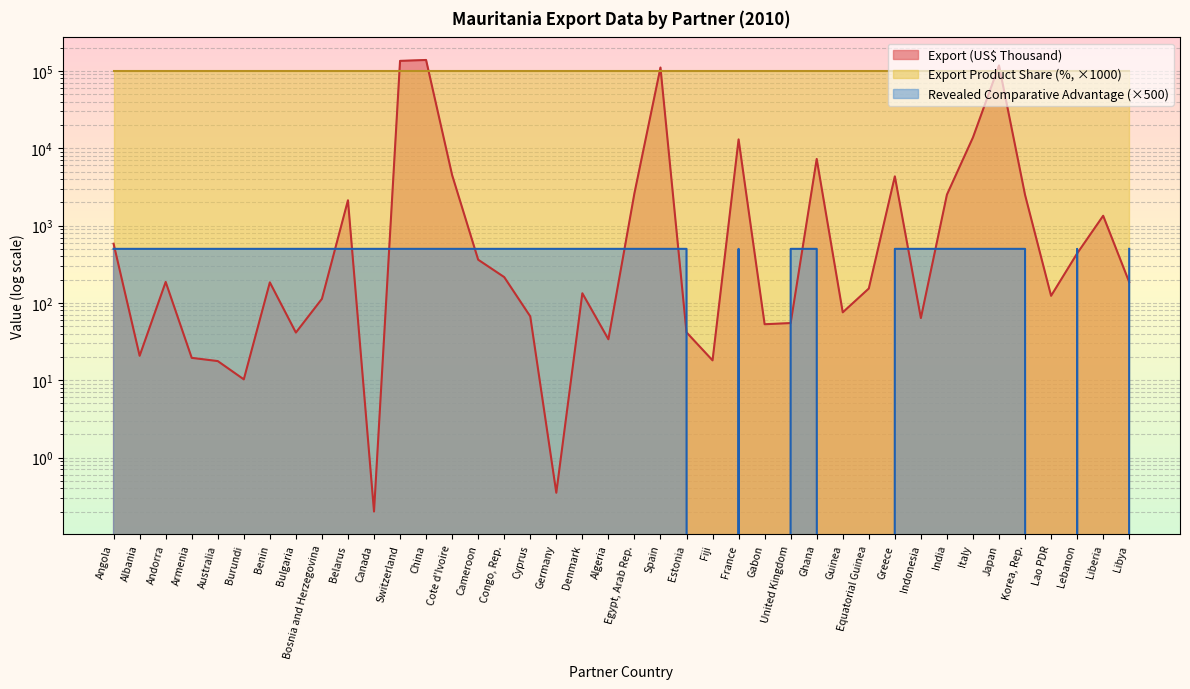

What is the difference between the maximum and minimum values in the Export (US$ Thousand) series?

138669.5